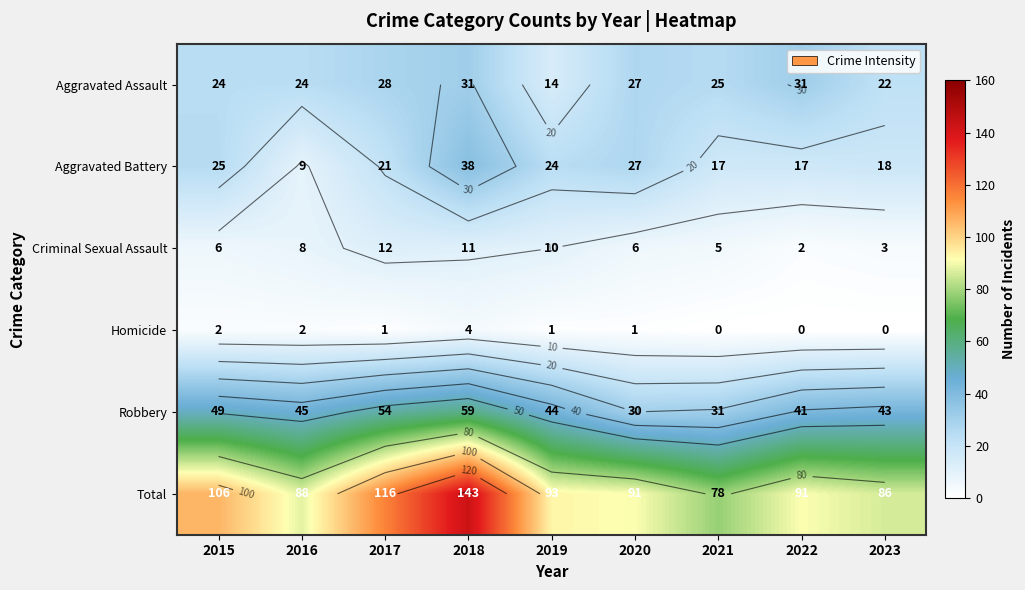

Which series has the largest range (max minus min)?

Total